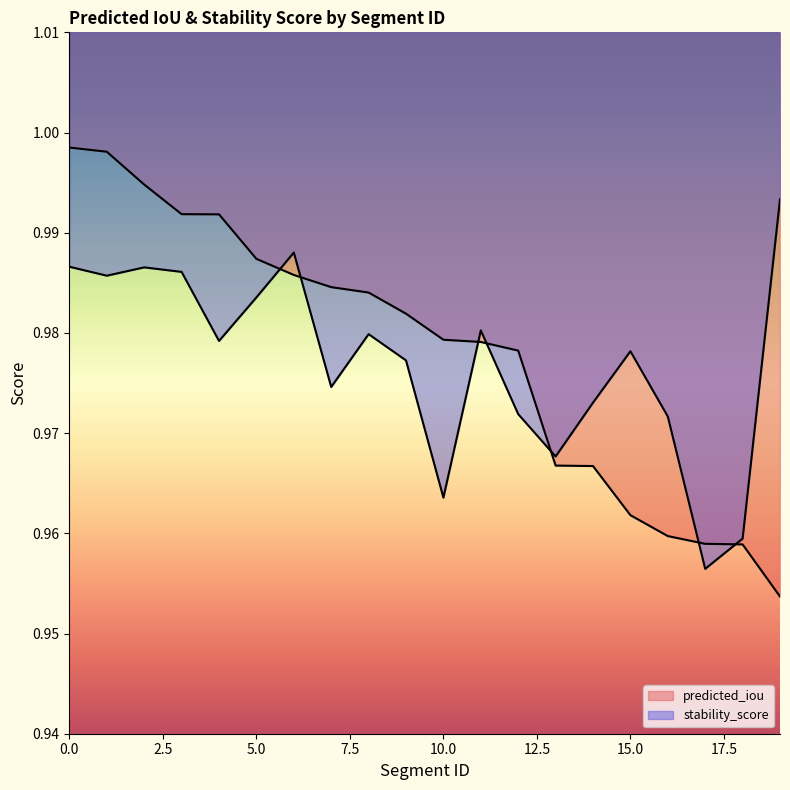

In stability_score, how many points are higher than both neighbors (excluding endpoints)?

5